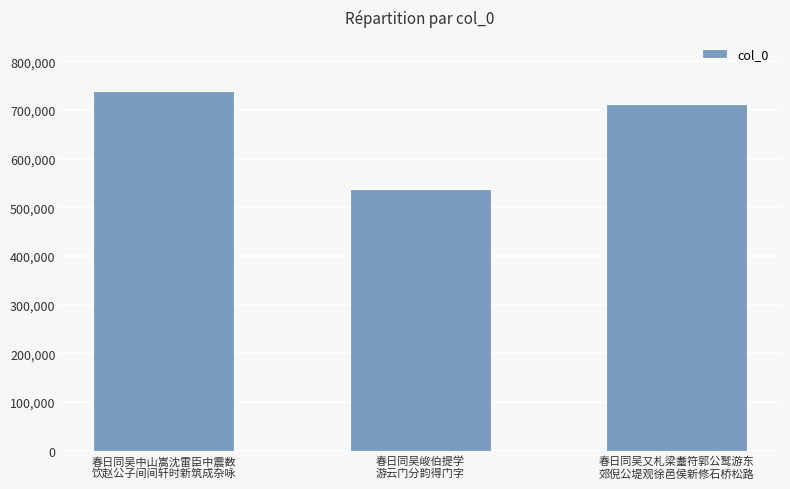

What is the difference between the maximum and minimum values?

199642